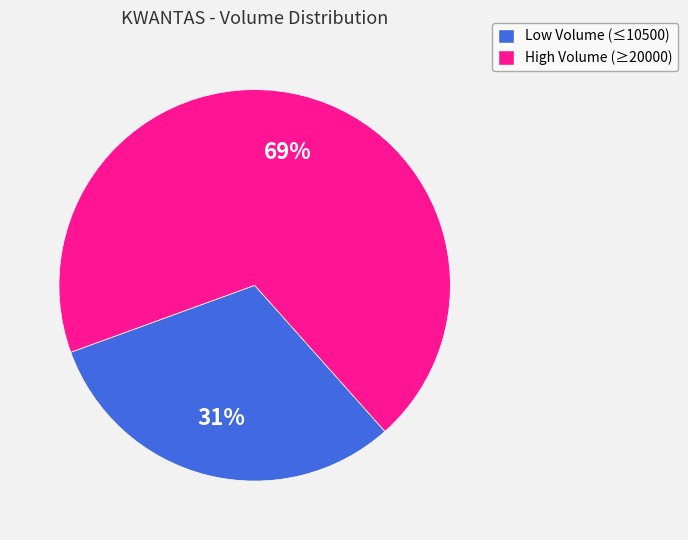

To the nearest percent, what is the difference between the largest and smallest slice percentages?

38%